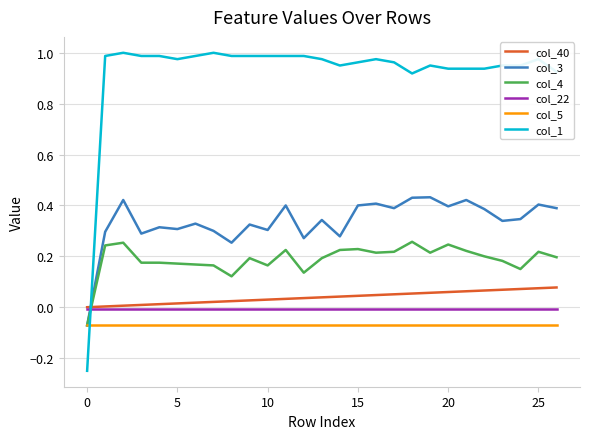

Which series ends up on top after the final intersection of col_22 and col_3?

col_3